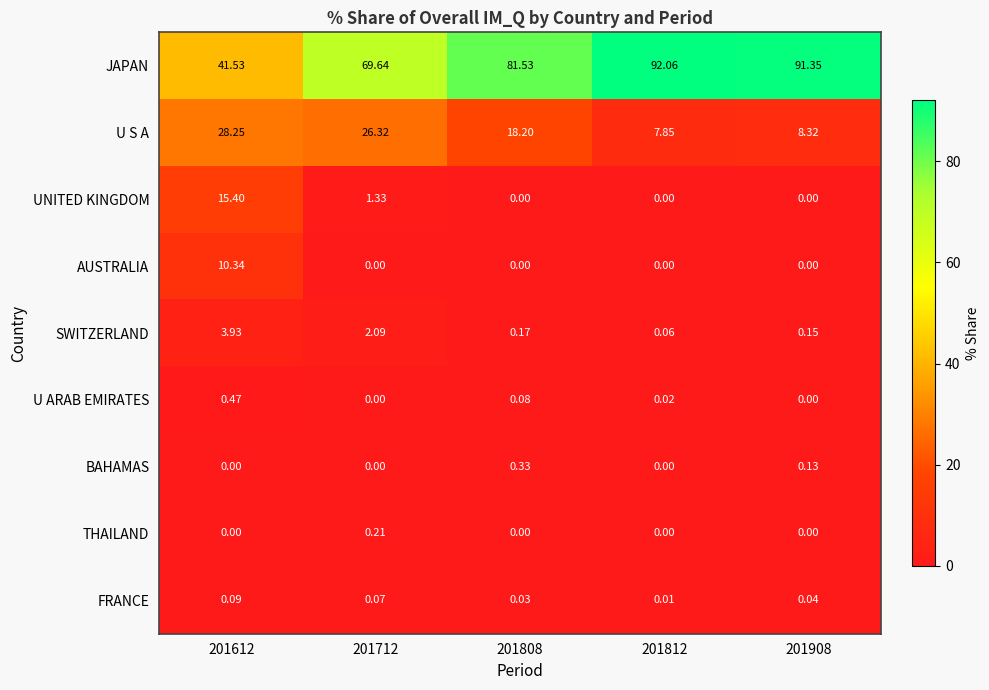

List the series in order of their peak value, highest first.

JAPAN, U S A, UNITED KINGDOM, AUSTRALIA, SWITZERLAND, U ARAB EMIRATES, BAHAMAS, THAILAND, FRANCE